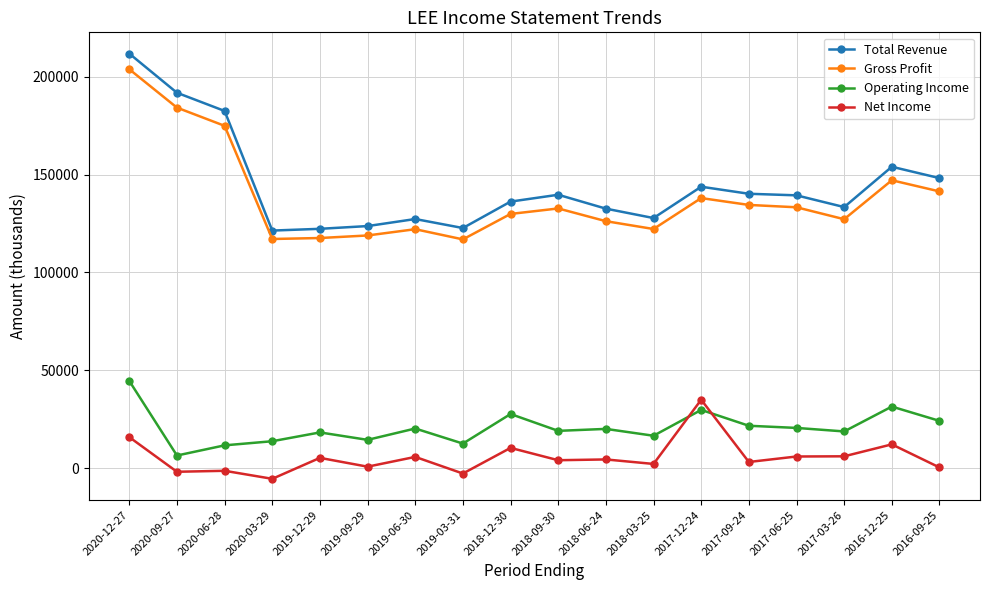

Where do Operating Income and Net Income first cross each other?

2018-03-25 and 2017-12-24